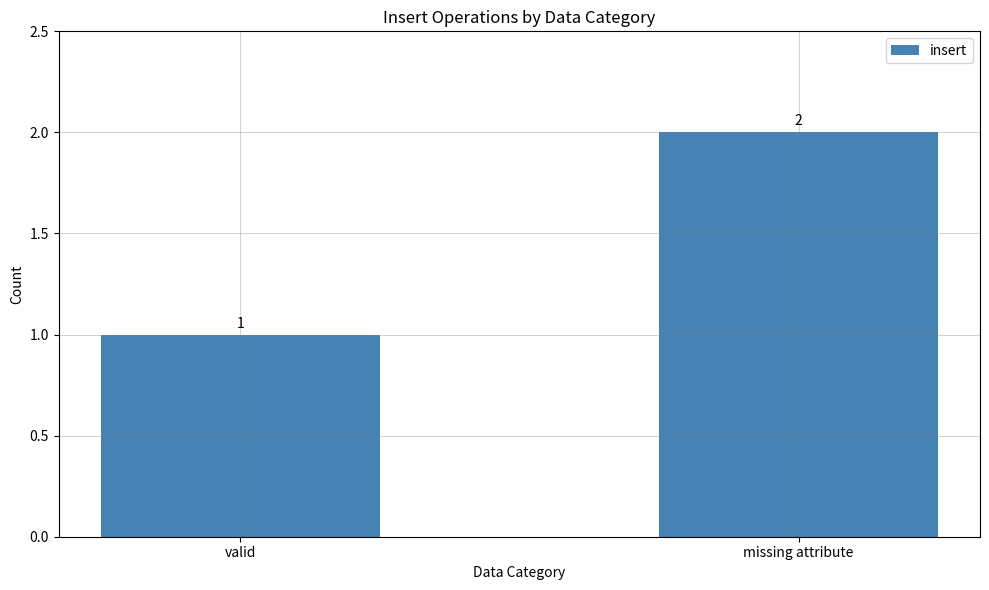

What is the maximum value shown in the chart?

2